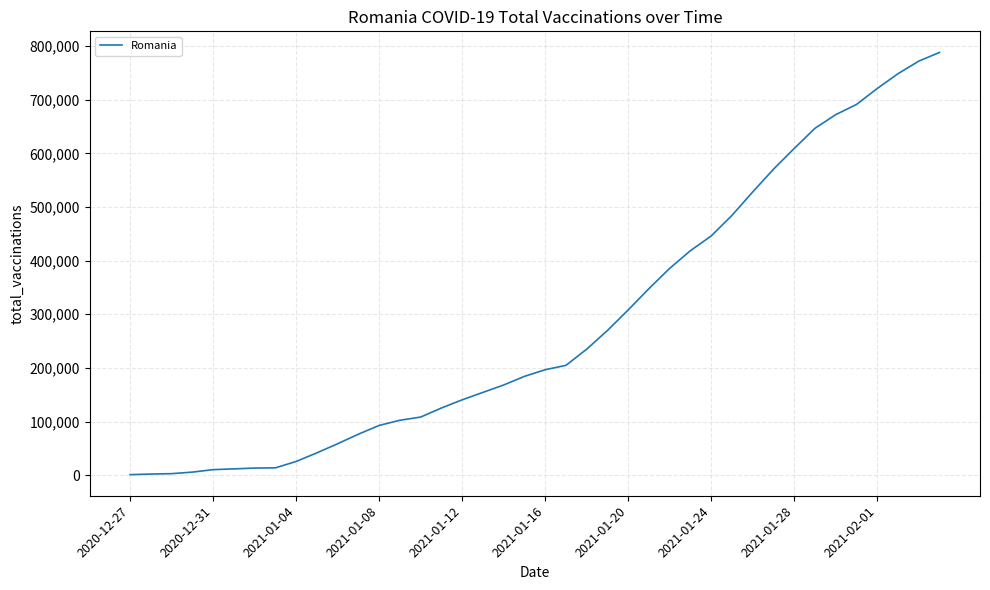

What is the greatest value displayed?

788012